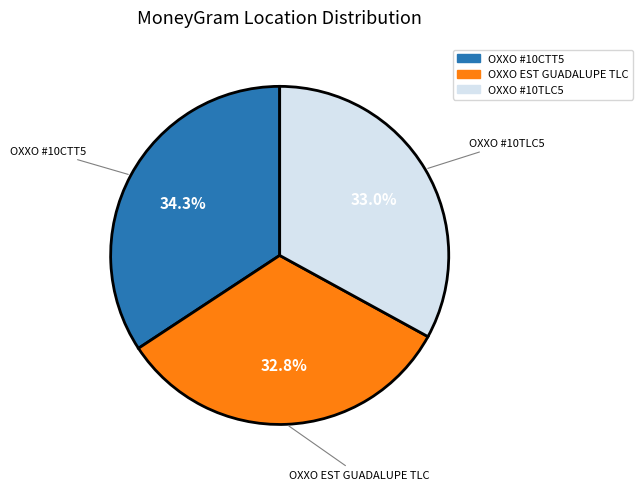

Is there a majority slice in this chart?

No